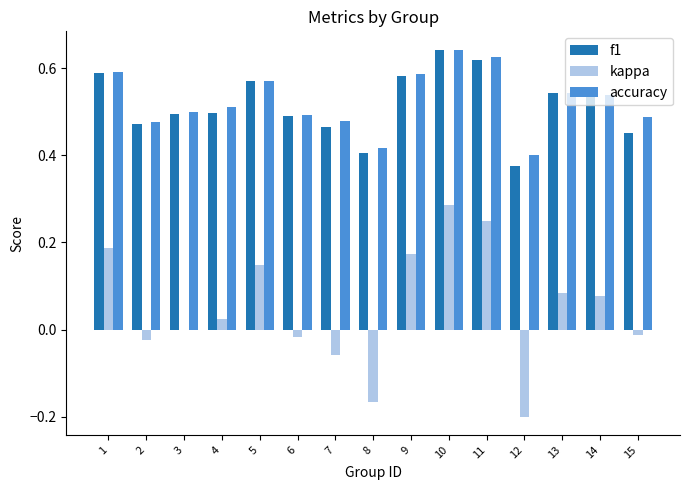

Between 10 and 12, which series saw the biggest shift?

kappa